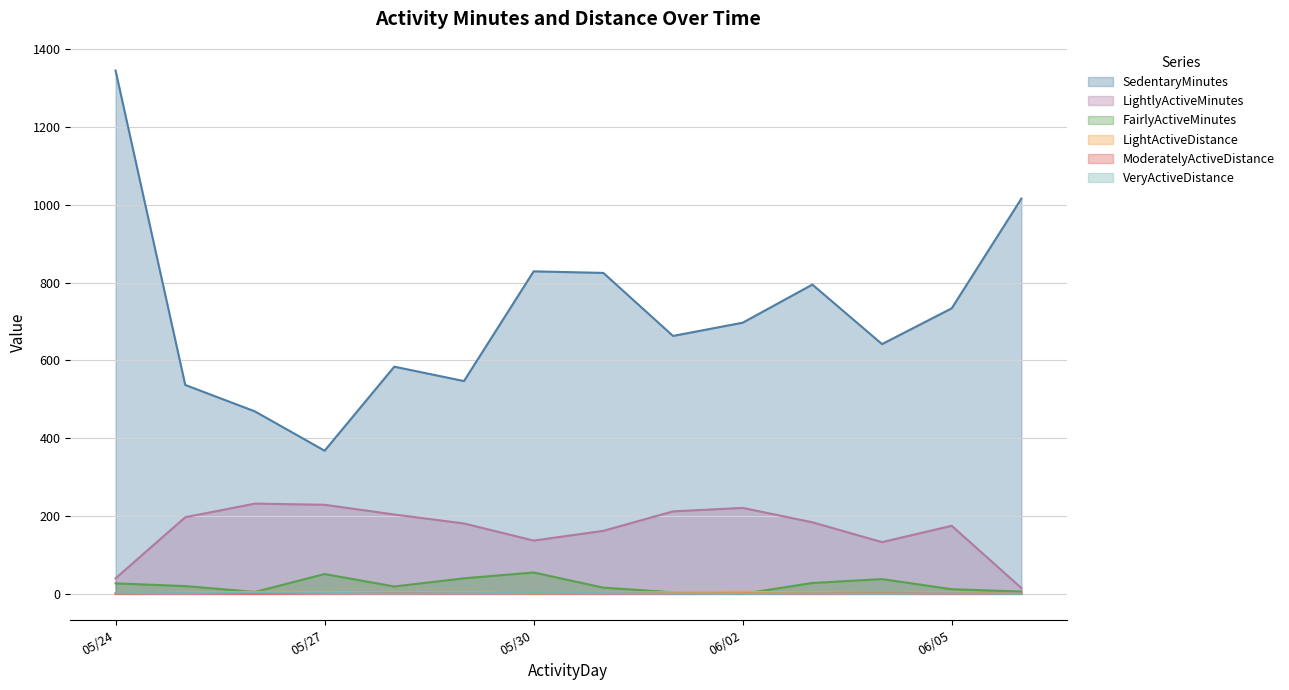

Reading right to left, transcribe all the data shown in this chart.

SedentaryMinutes: 1016.0	734.0	642.0	795.0	697.0	663.0	825.0	829.0	547.0	584.0	368.0	469.0	537.0	1345.0
LightlyActiveMinutes: 15.0	175.0	133.0	184.0	221.0	212.0	162.0	137.0	181.0	204.0	229.0	232.0	197.0	40.0
FairlyActiveMinutes: 6.0	12.0	38.0	28.0	0.0	4.0	16.0	55.0	40.0	19.0	51.0	5.0	20.0	27.0
LightActiveDistance: 0.2	4.0	1.9	3.7	5.2	4.6	2.7	1.2	4.1	4.0	4.6	5.2	3.7	0.4
ModeratelyActiveDistance: 0.1	0.4	1.0	0.4	0.0	0.1	0.5	0.9	0.6	0.7	0.8	0.2	0.6	0.3
VeryActiveDistance: 0.2	1.2	0.6	1.0	0.0	0.5	2.0	2.6	1.6	0.9	2.6	3.6	2.0	1.7